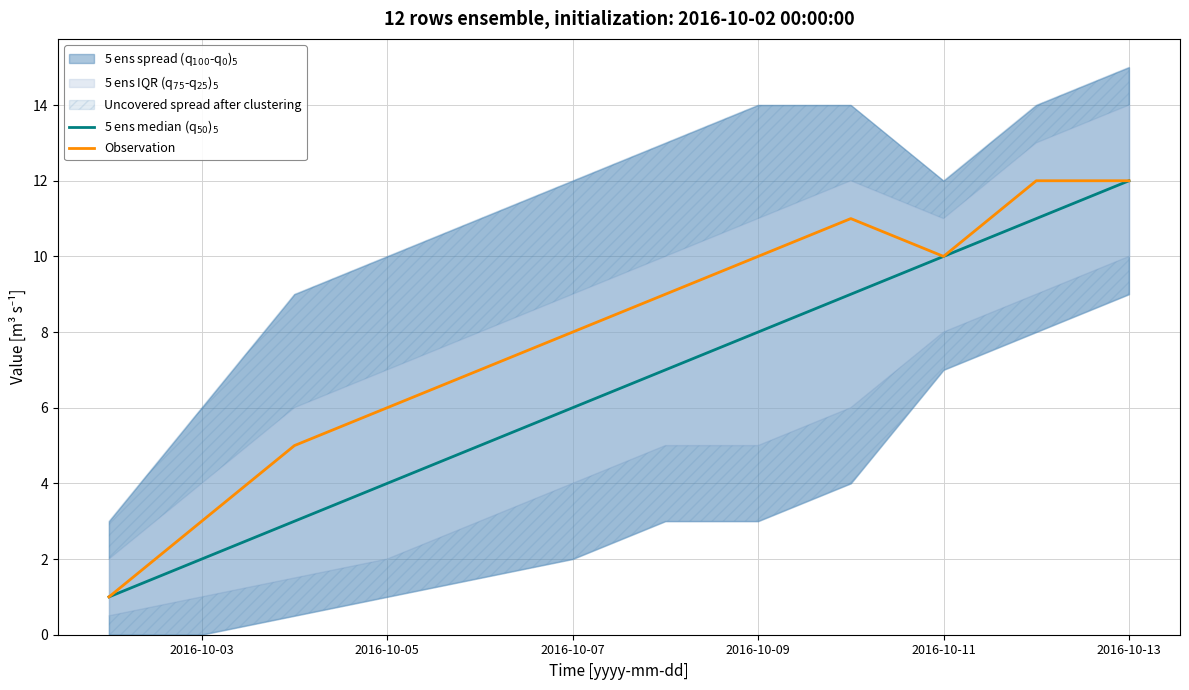

Reading right to left, transcribe all the data shown in this chart.

5 ens median (q$_{50}$)$_5$: 12	11	10	9	8	7	6	5	4	3	2	1
Observation: 12	12	10	11	10	9	8	7	6	5	3	1